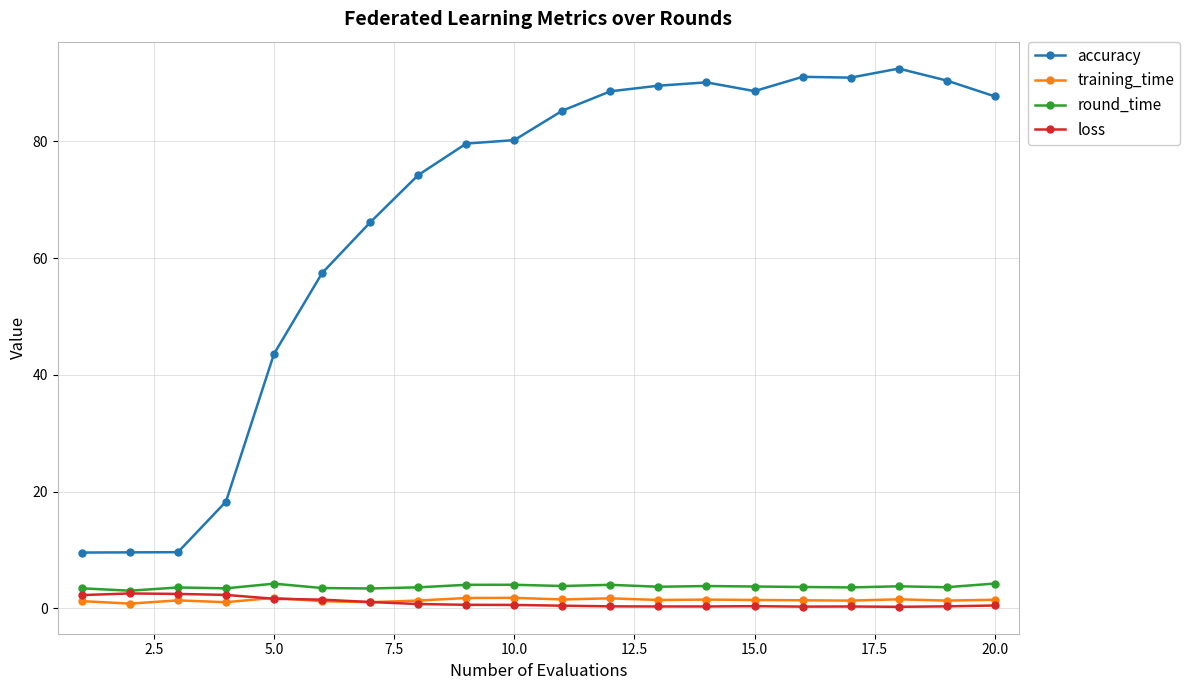

True or false: round_time has more than 1 interior local peaks.

True